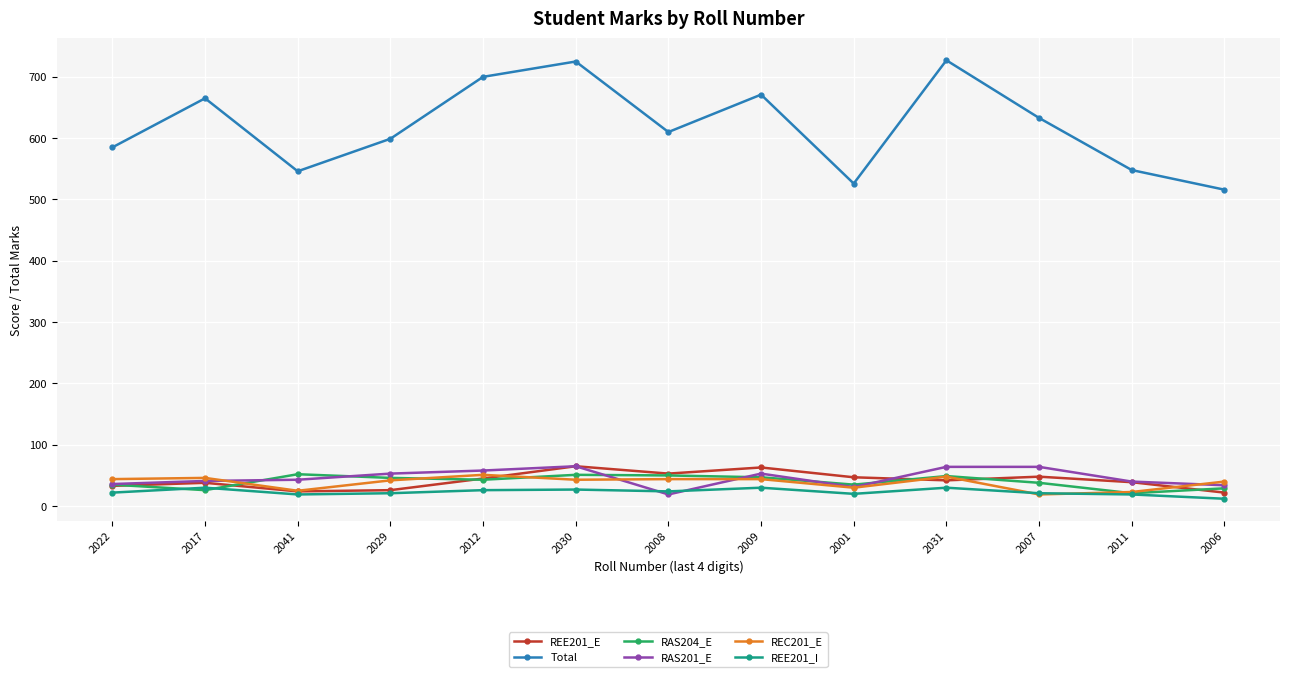

What is the maximum value for REE201_I?

30